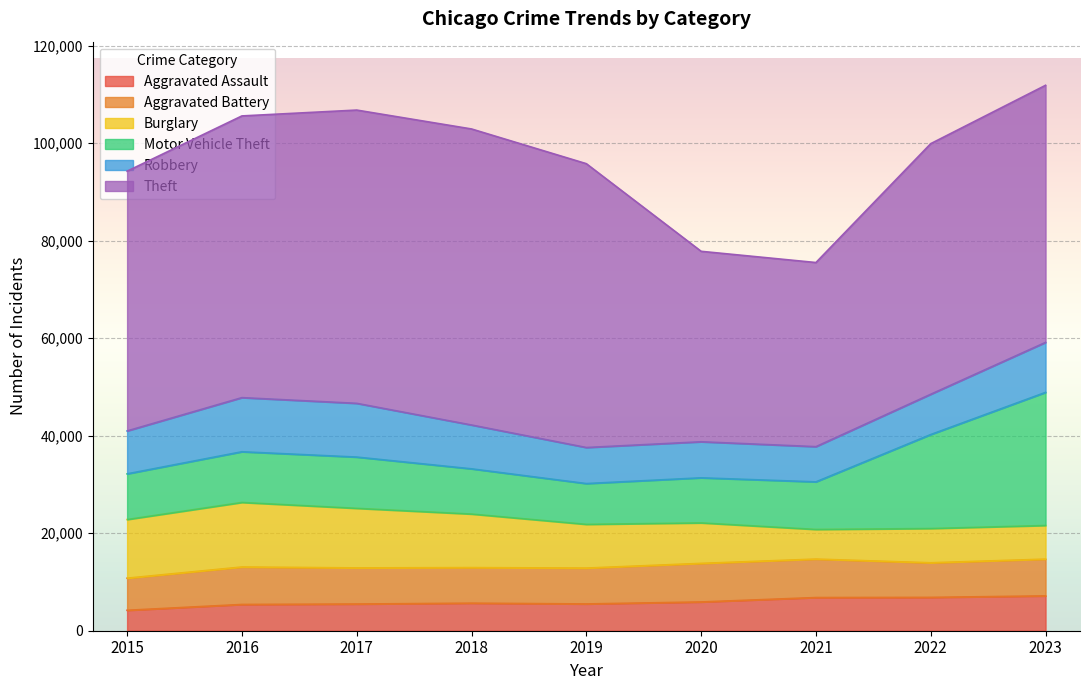

The Robbery series shows 13515 at 2015. True or false?

False